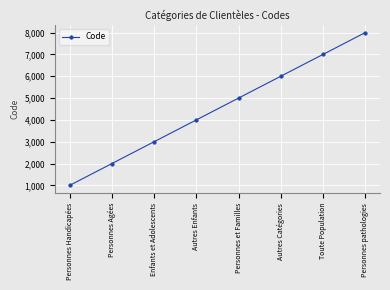

What is the change in value from Personnes Agées to Autres Catégories?

+4000